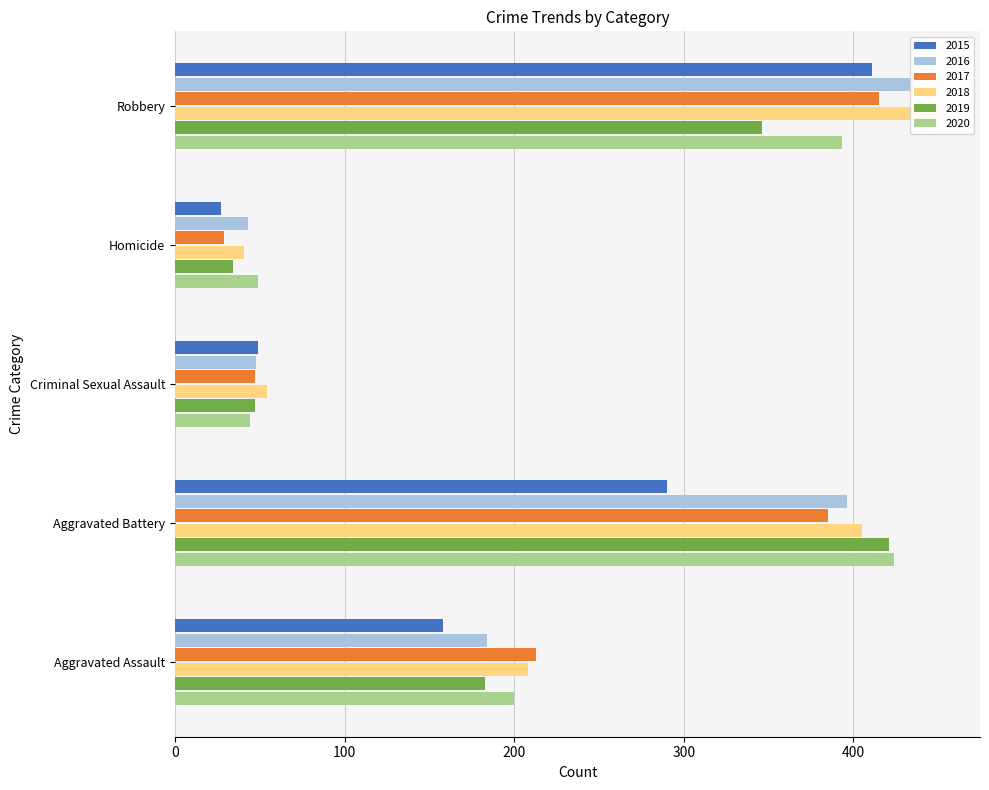

What is the average value of the 2017 series?

218